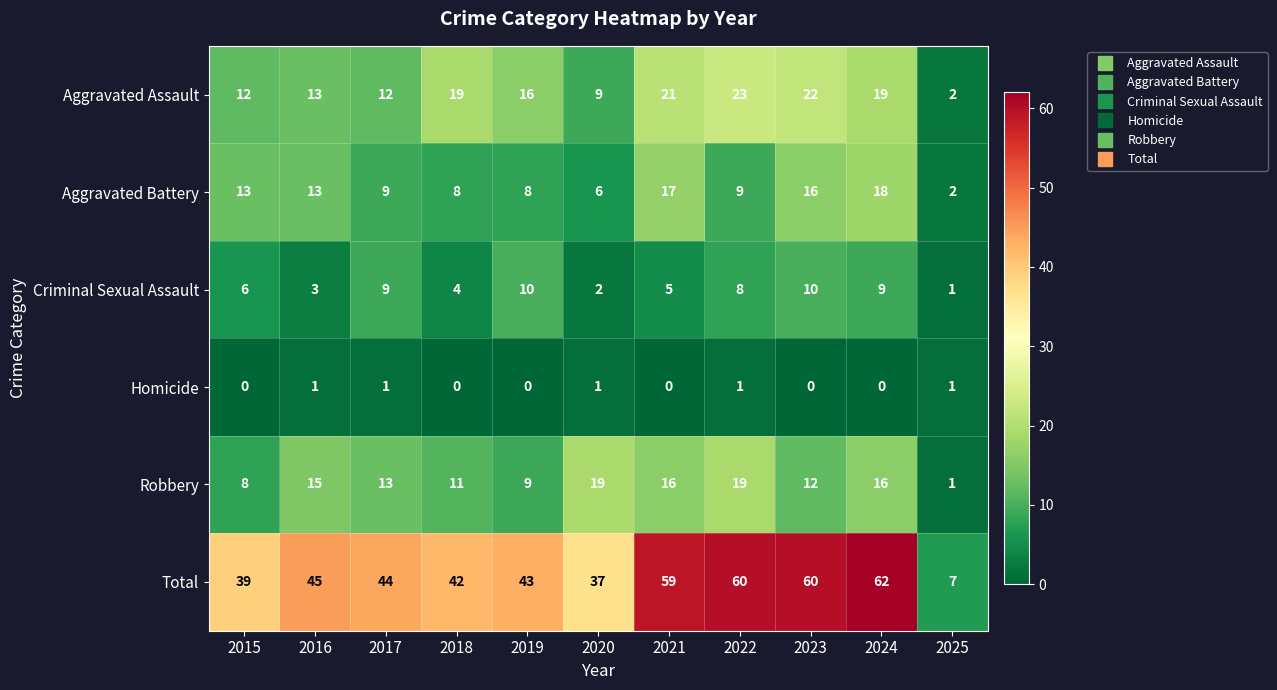

How many data points in Aggravated Battery are less than 9?

4